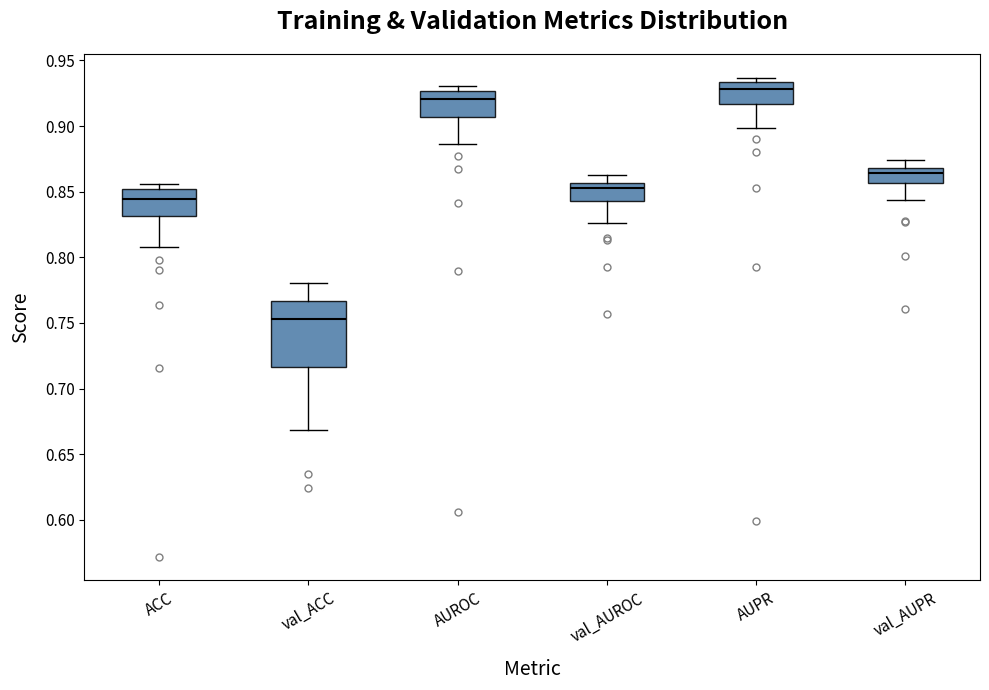

Comparing the boxes themselves (not the whiskers), which one is the tallest?

val_ACC